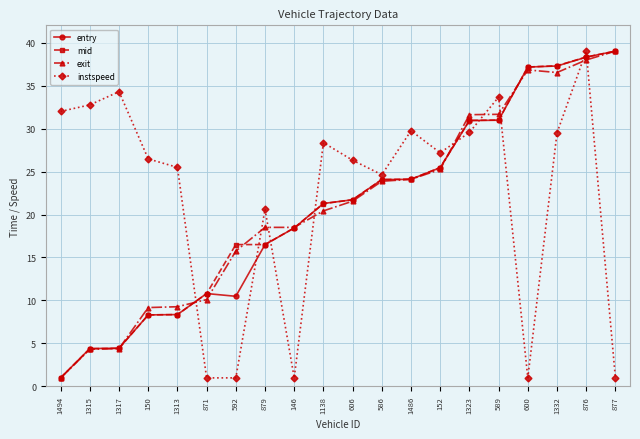

What is the sum of the instspeed values at 1317 and 877?

35.3